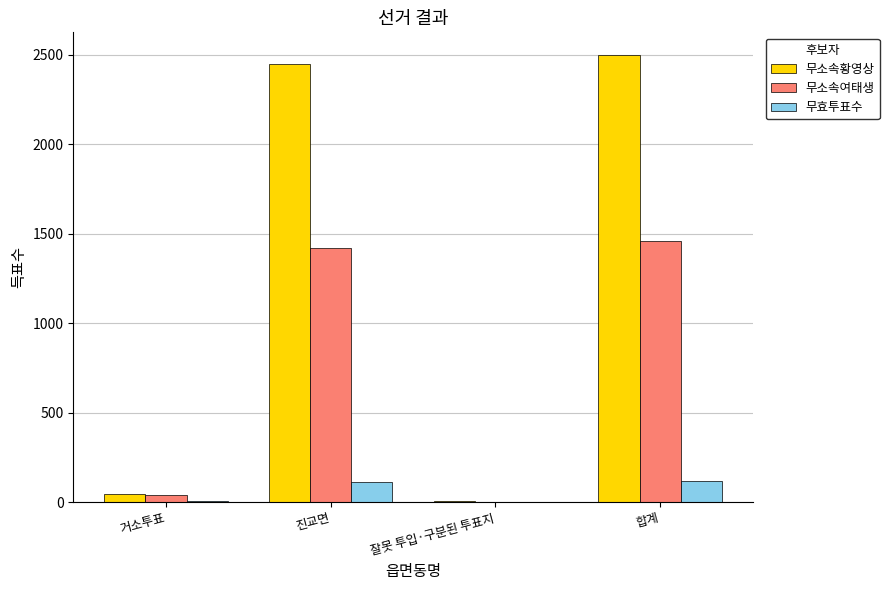

Is it true that 무소속황영상 equals 2448 at 진교면?

True